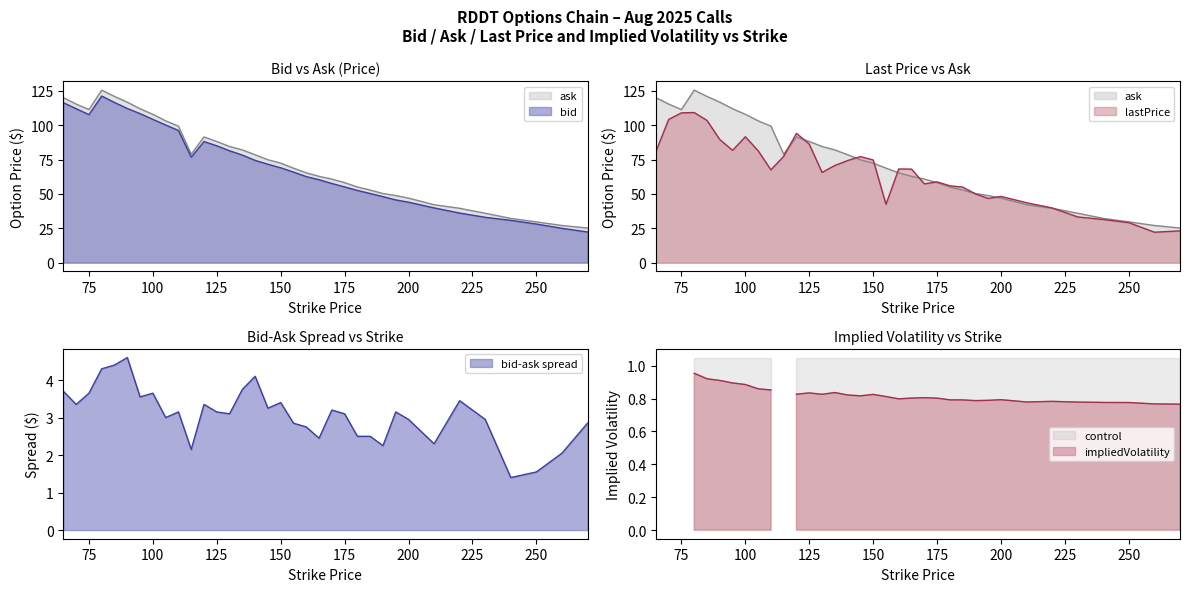

The value of lastPrice at 250.0 is 47.3. True or false?

False